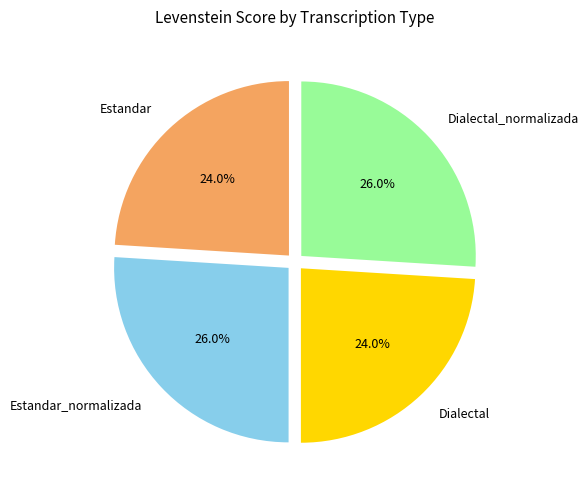

Combined, what portion of the pie is Estandar and Estandar_normalizada?

50.0%